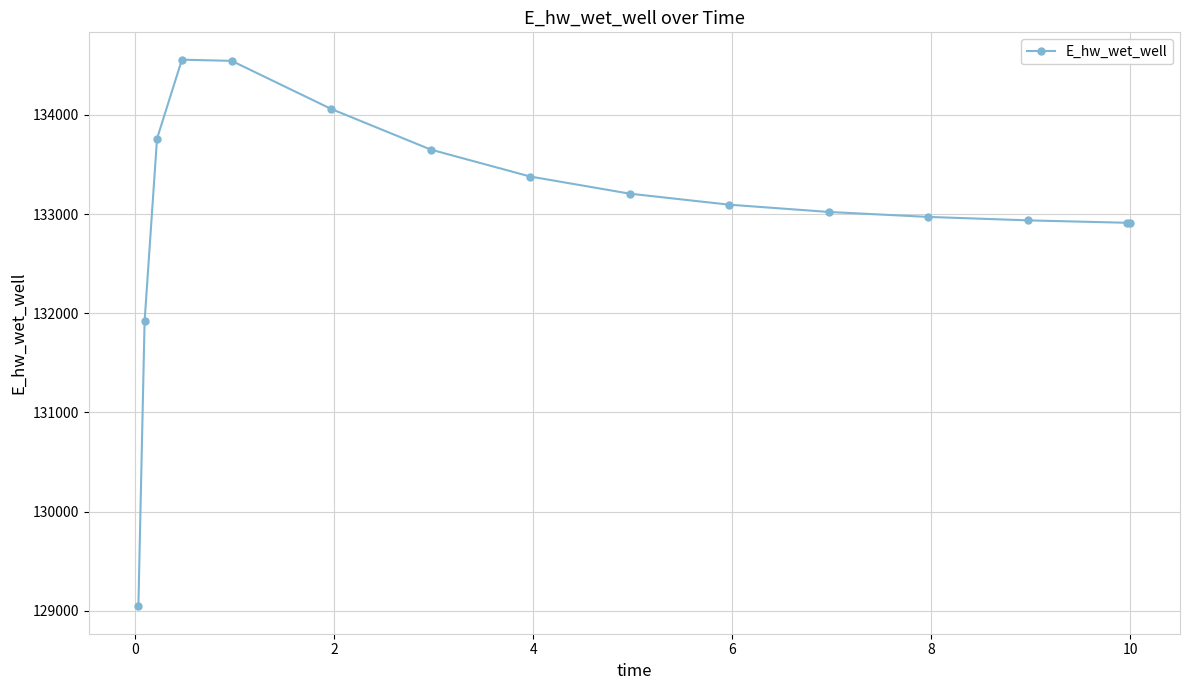

What is the average value?

133064.0